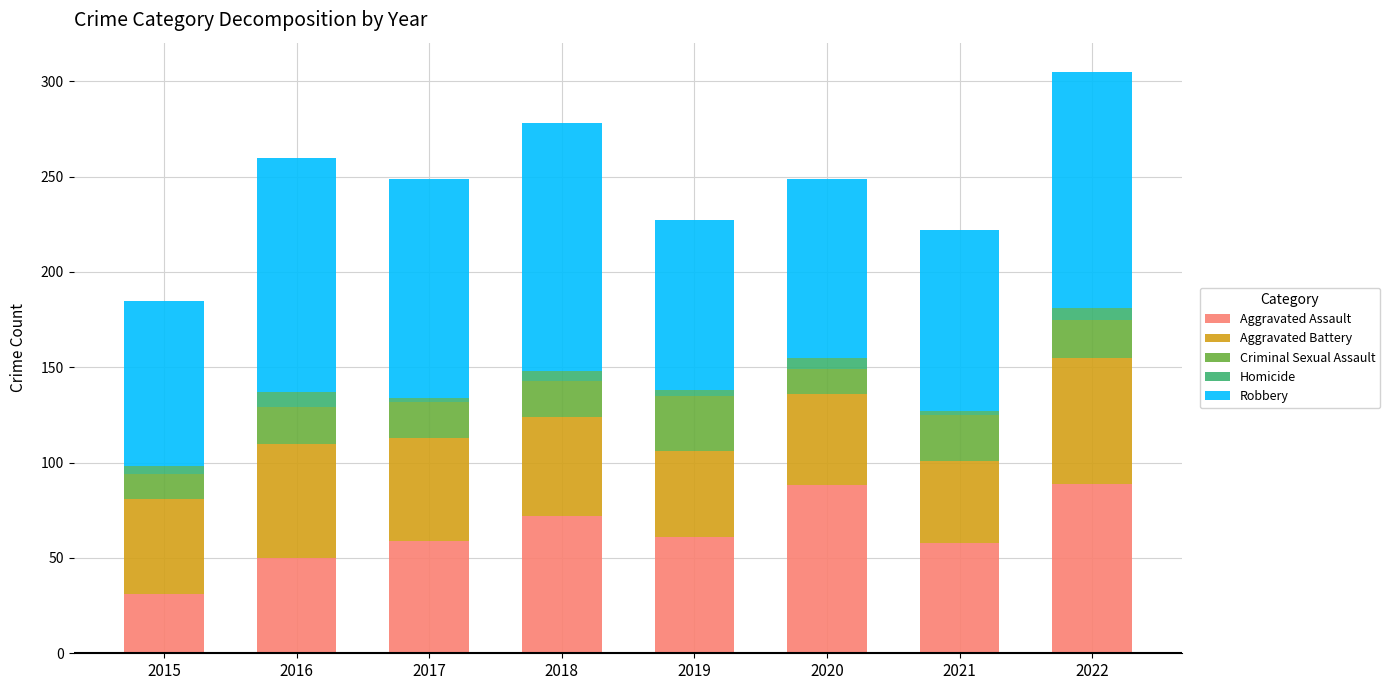

What is the difference between the Aggravated Assault values at 2016 and 2017?

9